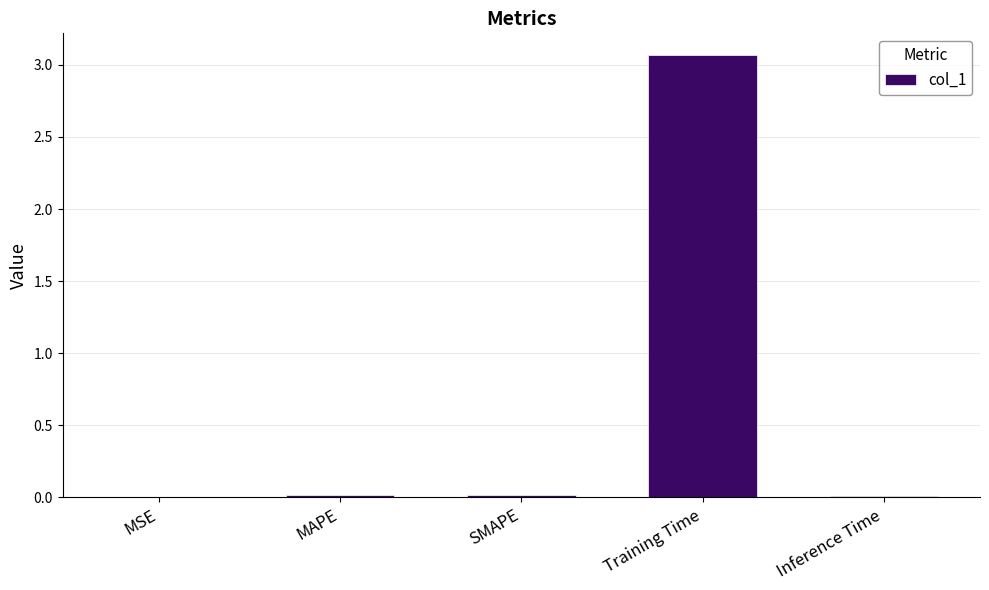

The chart shows a value of 0.0 at SMAPE. True or false?

True